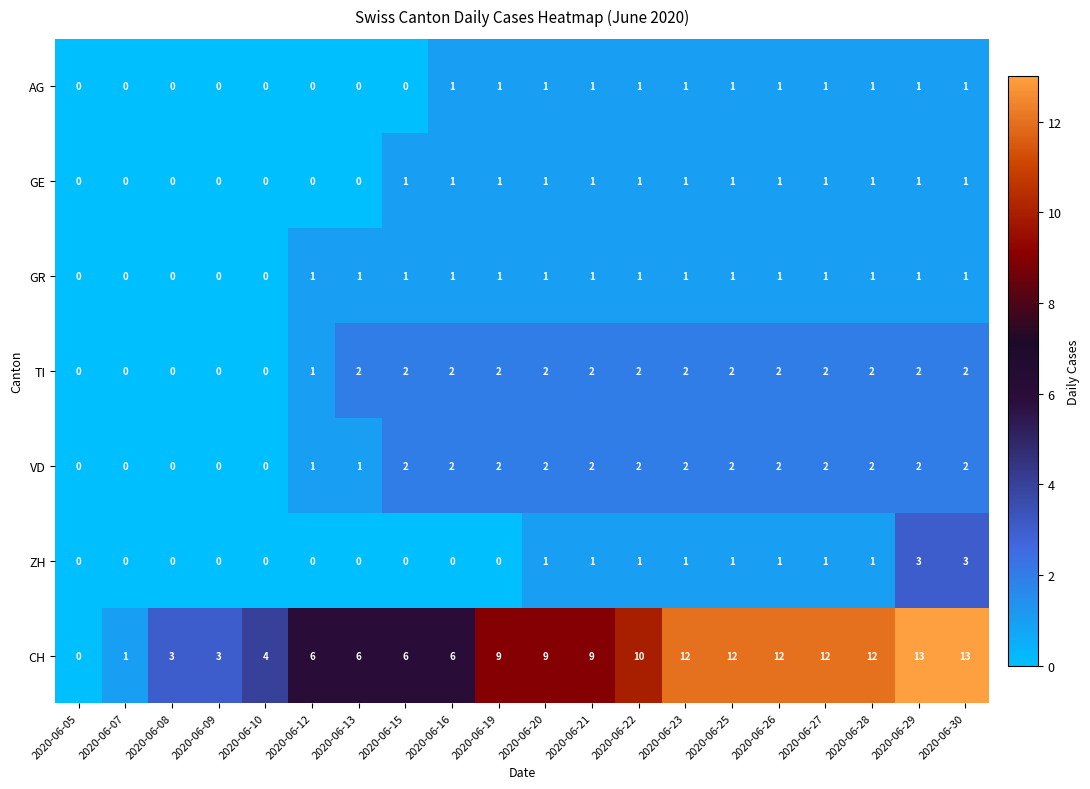

Where is TI nearest to the value 1?

2020-06-12